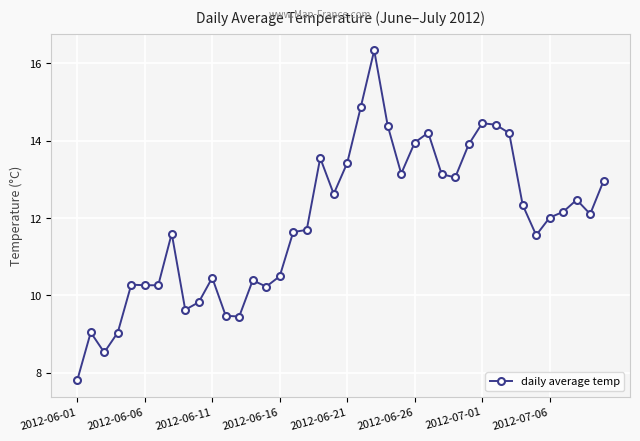

What is the value of the 7th point from the left?

10.3